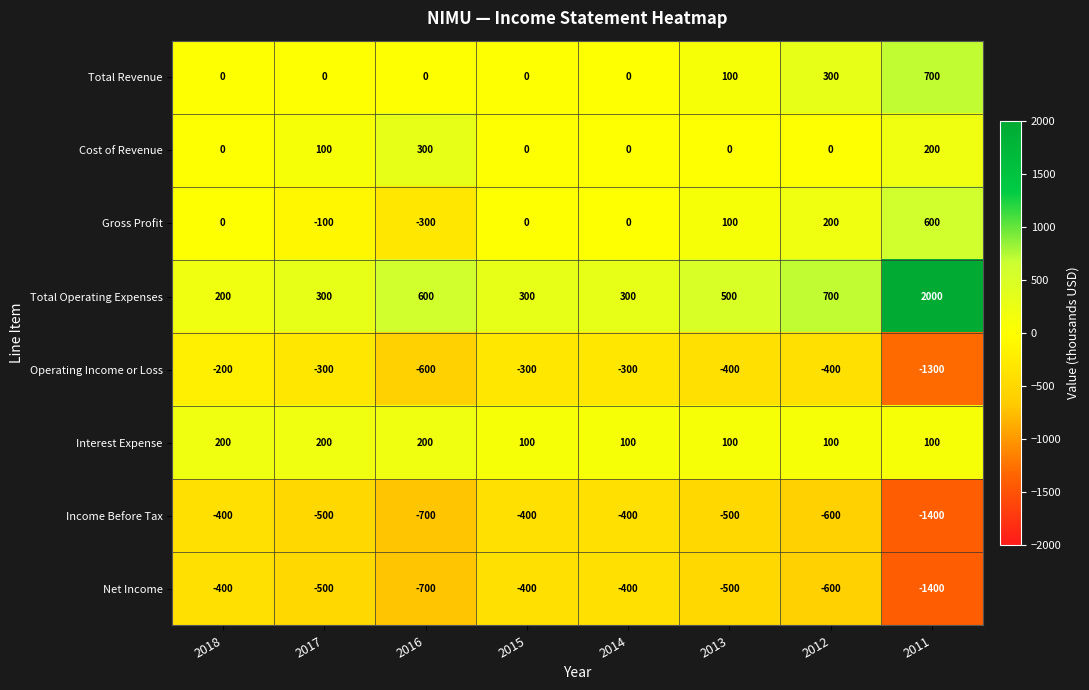

At which category is the sum across all series the highest?

2012